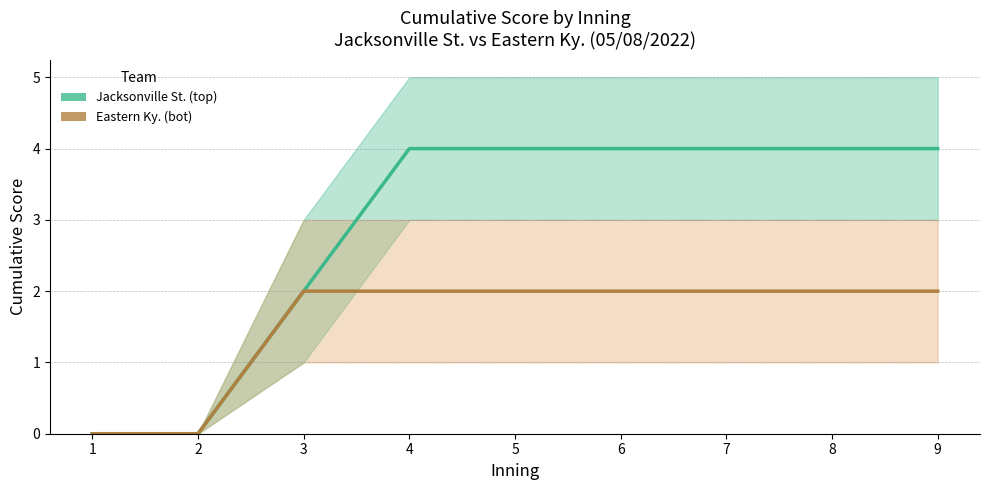

Read the Eastern Ky. (bot) value at 7.

2